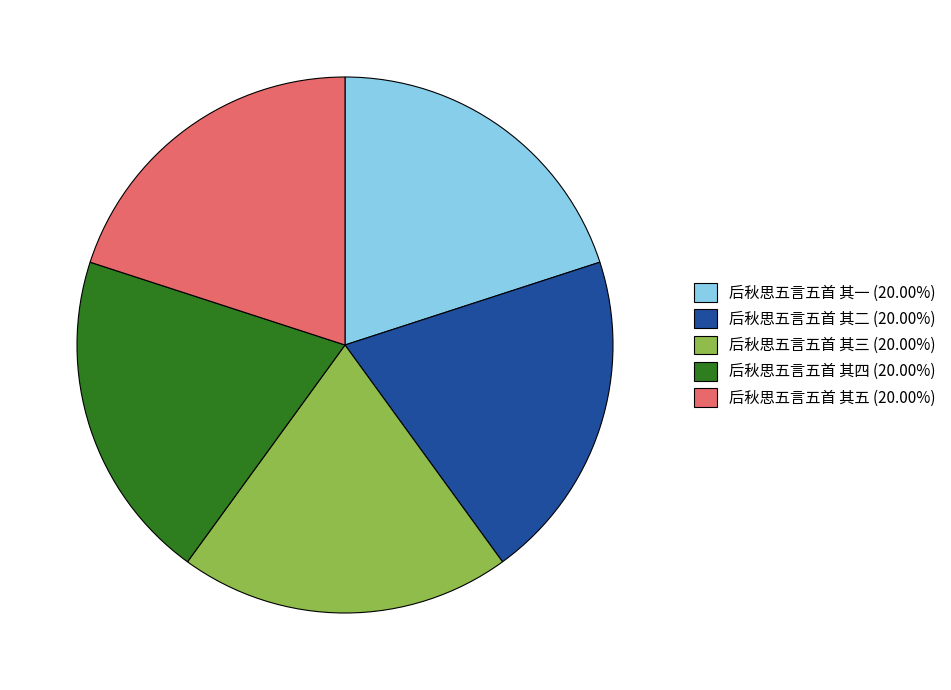

What is the ratio of the value at 后秋思五言五首 其四 (20.00%) to the value at 后秋思五言五首 其五 (20.00%)?

1.0